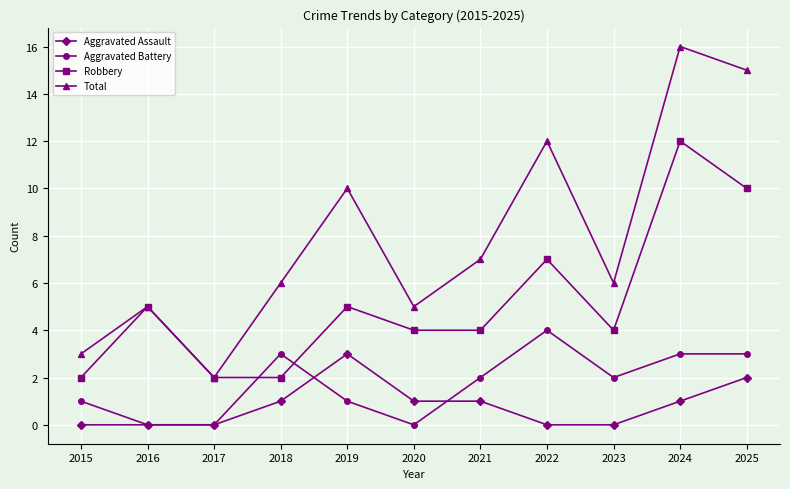

Reading left to right, what are all the values shown in this chart?

Aggravated Assault: 0	0	0	1	3	1	1	0	0	1	2
Aggravated Battery: 1	0	0	3	1	0	2	4	2	3	3
Robbery: 2	5	2	2	5	4	4	7	4	12	10
Total: 3	5	2	6	10	5	7	12	6	16	15